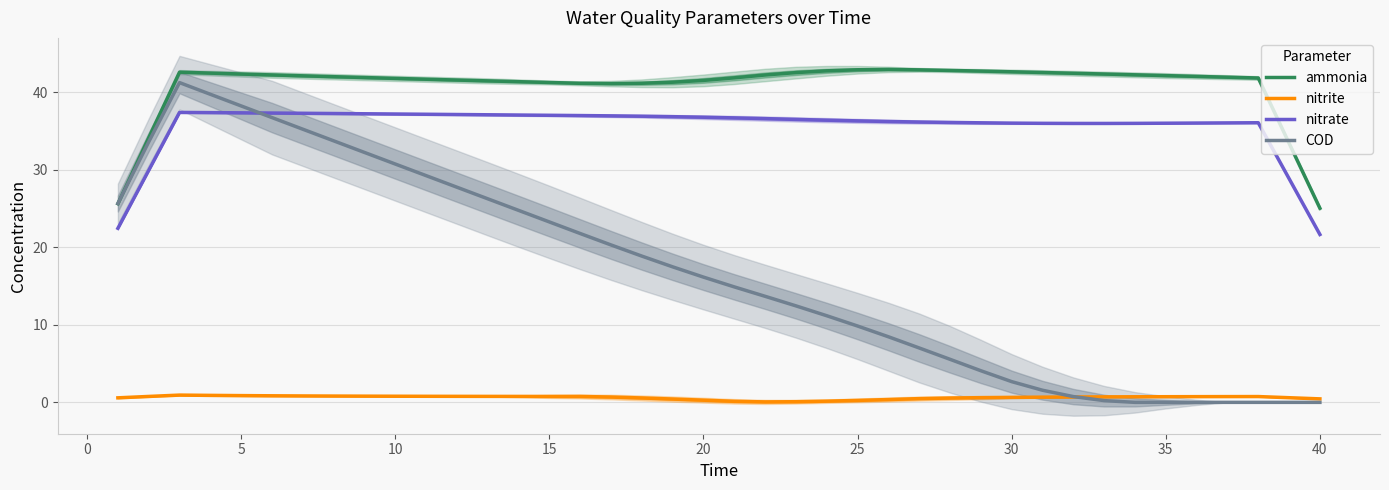

List the series in order of their peak value, lowest first.

nitrite, nitrate, COD, ammonia